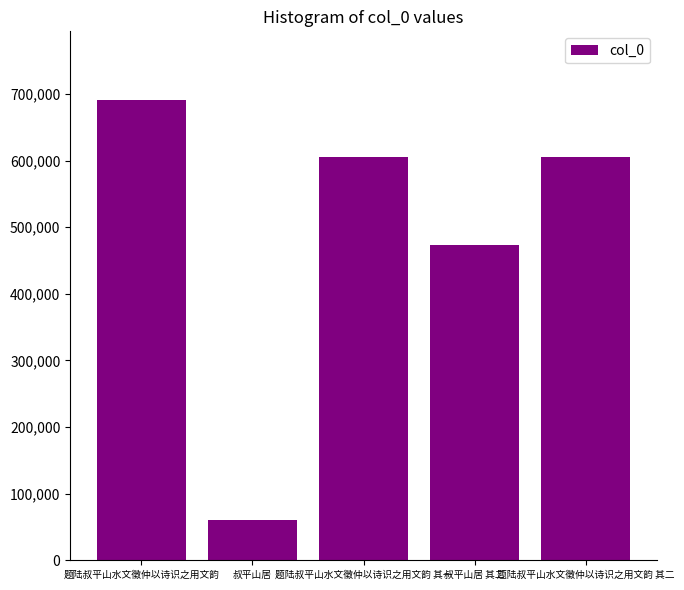

The value at 题陆叔平山水文徵仲以诗识之用文韵 is 183654. True or false?

False